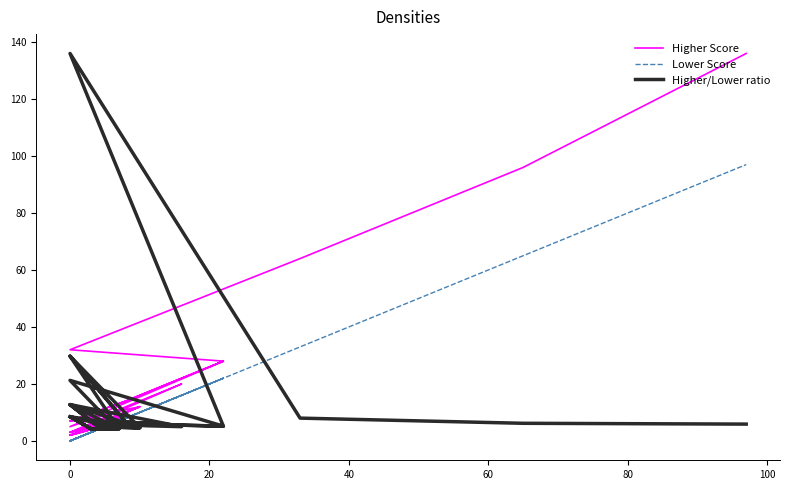

What is the difference between the maximum and second lowest values in the Higher Score series?

134.0